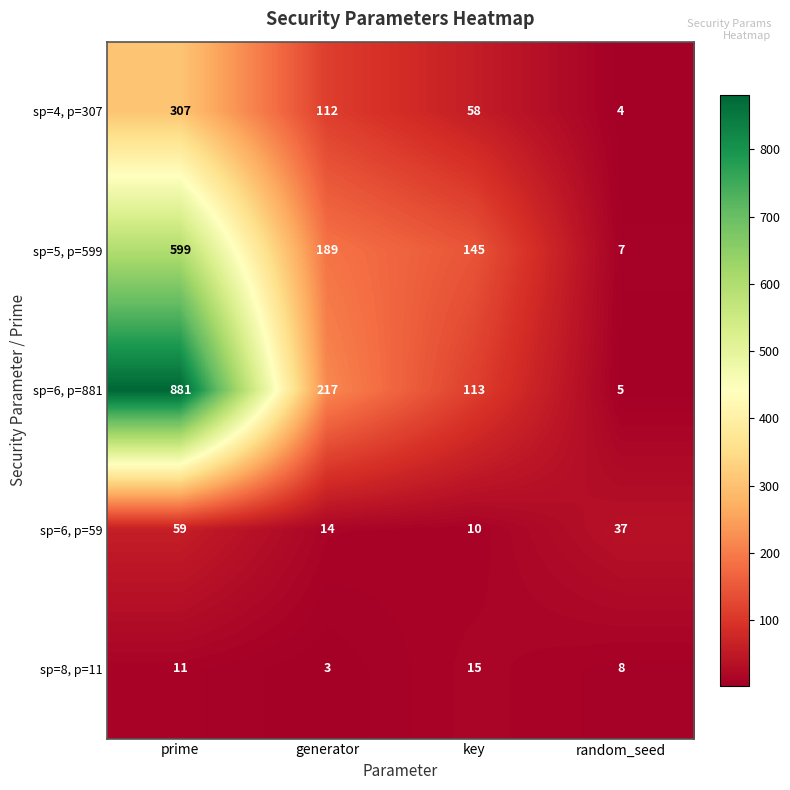

Count the number of categories in the chart.

4